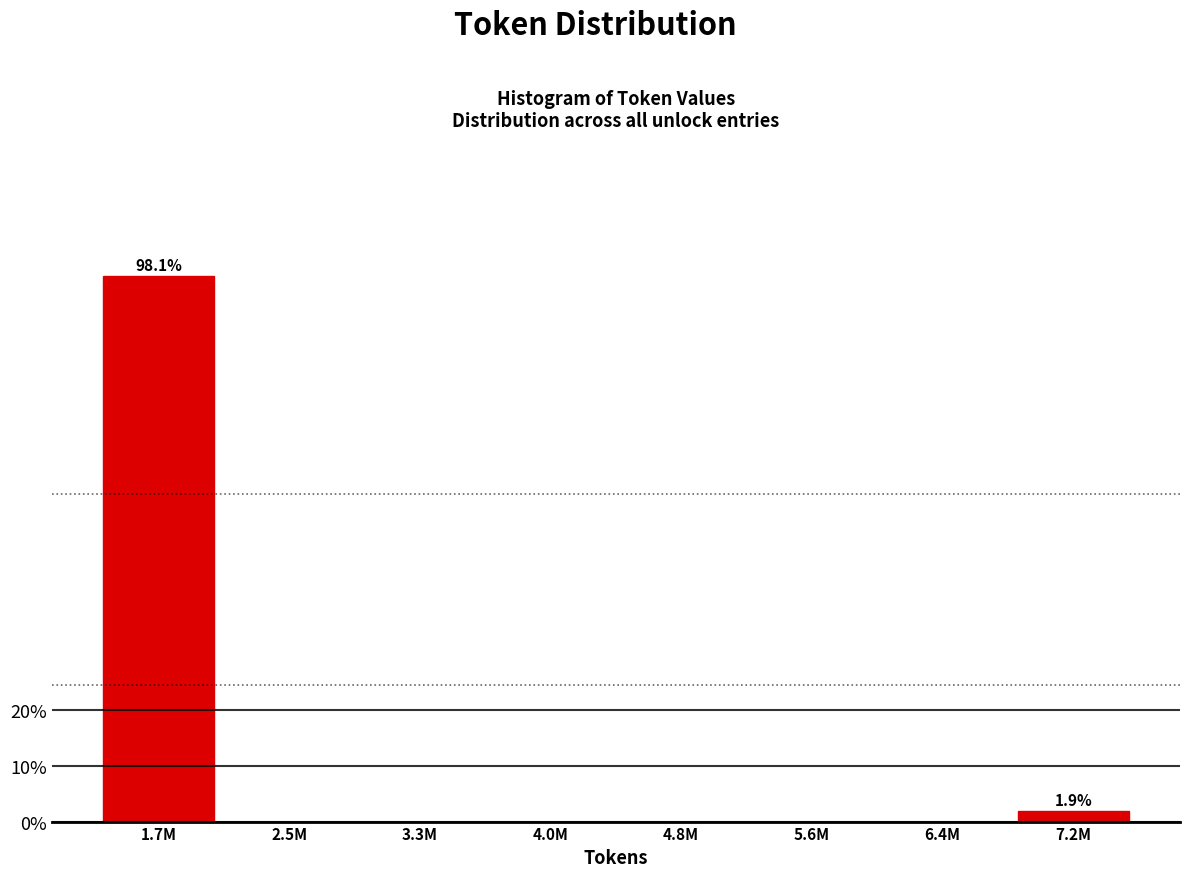

Reading left to right, what are all the values shown in this chart?

1.7M=98.1	2.5M=0.0	3.3M=0.0	4.0M=0.0	4.8M=0.0	5.6M=0.0	6.4M=0.0	7.2M=1.9